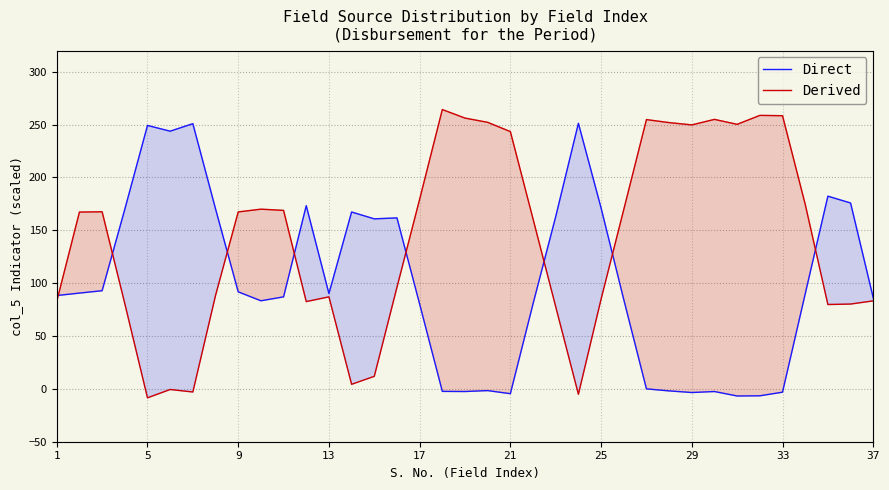

How many interior local valleys does the Direct series have?

8